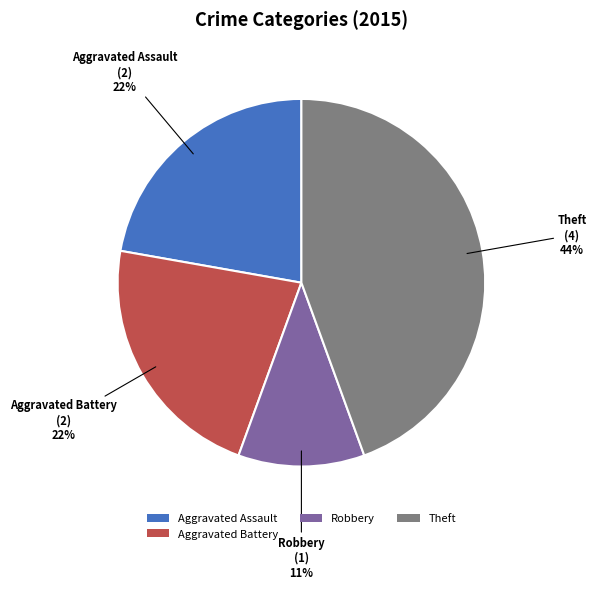

To the nearest percent, what is the average slice percentage?

25%